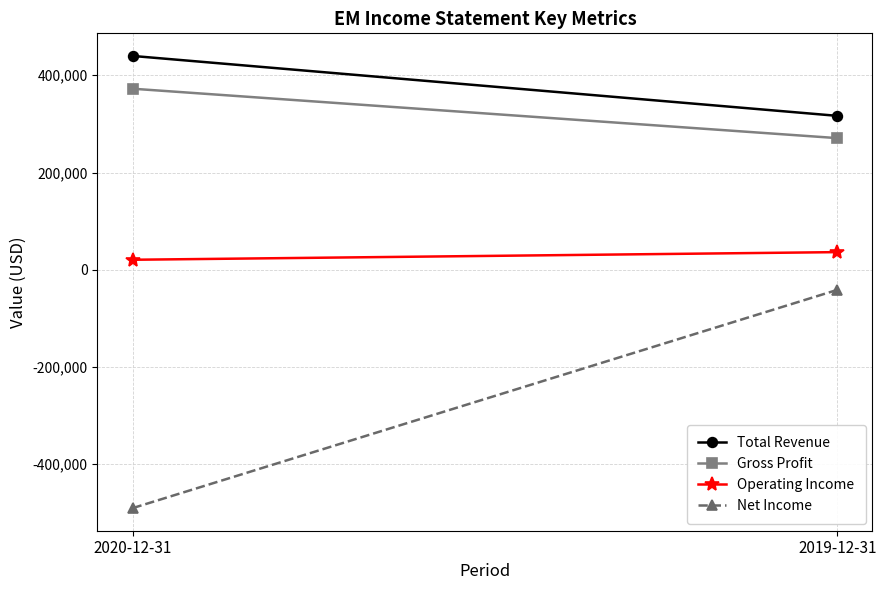

Which category has the highest value across all series?

2020-12-31